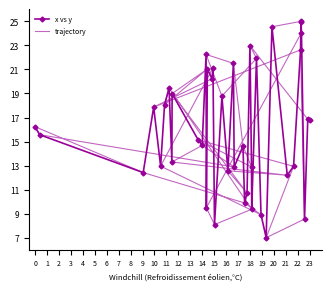

What is the difference between the maximum and minimum values in the x vs y series?

18.0